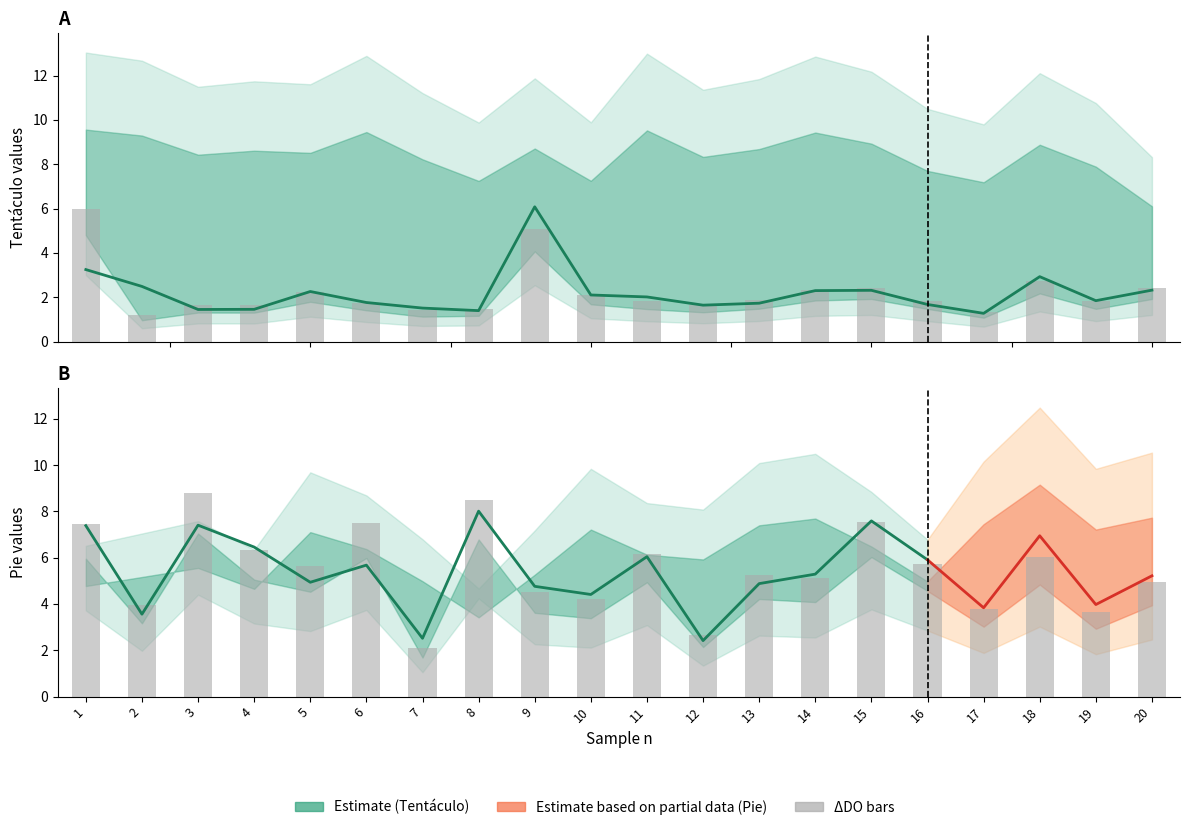

Between 9 and 17, which is larger?

9